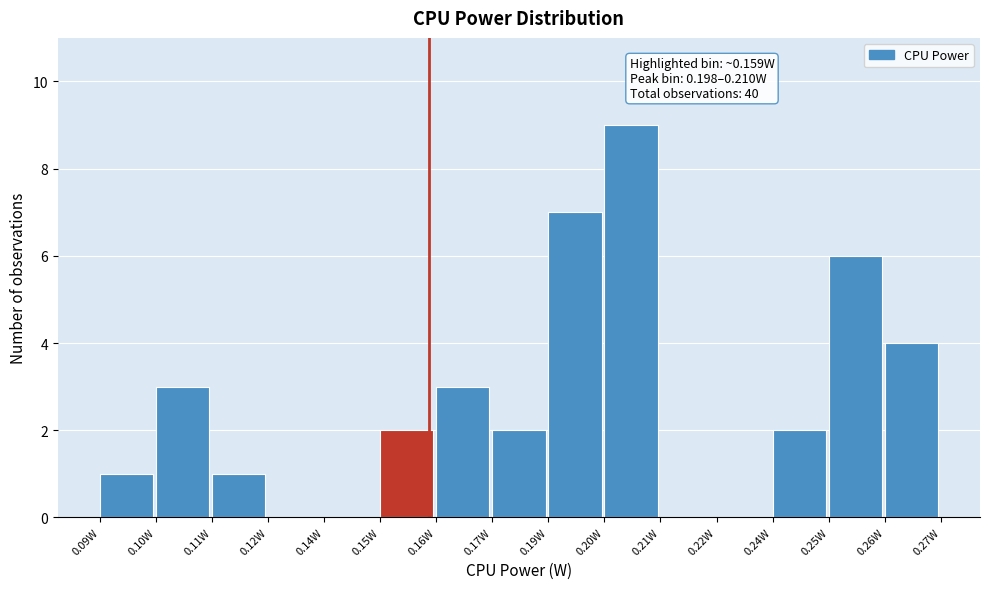

Reading left to right, extract all data points from this chart.

0.09W=1	0.10W=3	0.11W=1	0.12W=0	0.14W=0	0.15W=2	0.16W=3	0.17W=2	0.19W=7	0.20W=9	0.21W=0	0.22W=0	0.24W=2	0.25W=6	0.26W=4